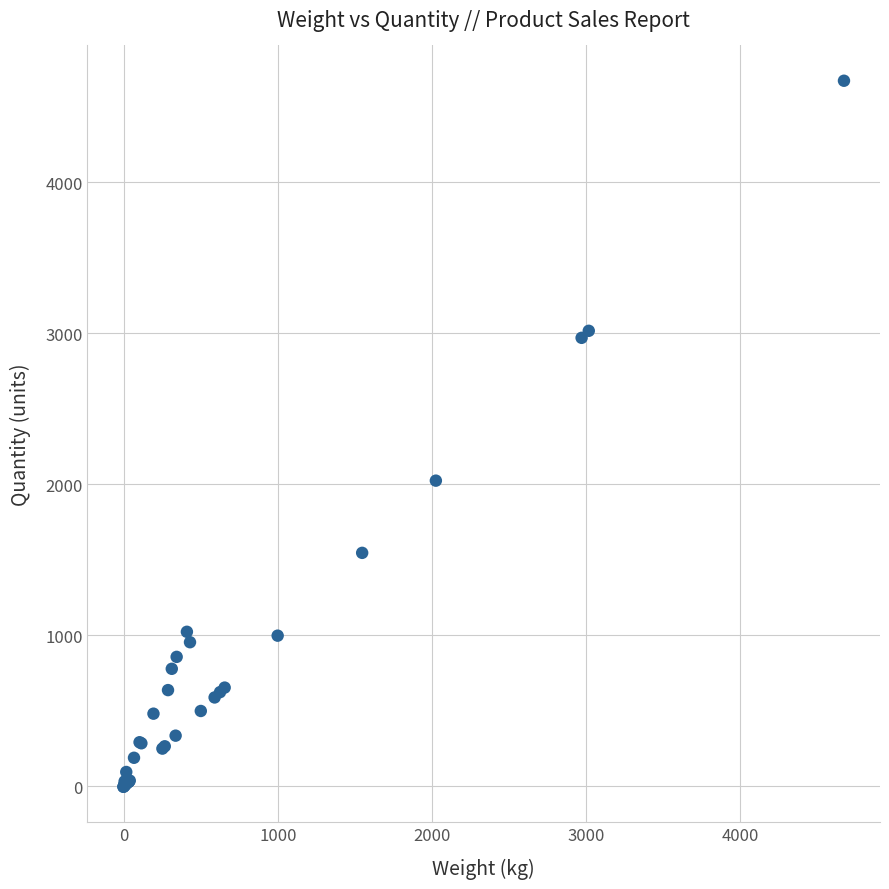

What Y value in the scatter plot is closest to 2334?

2024.5